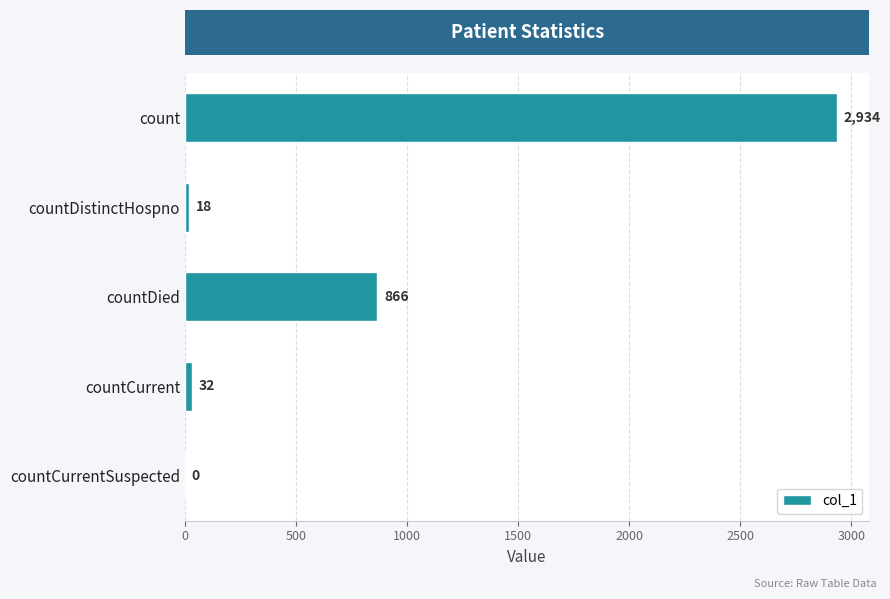

What is the sum of all values?

3850